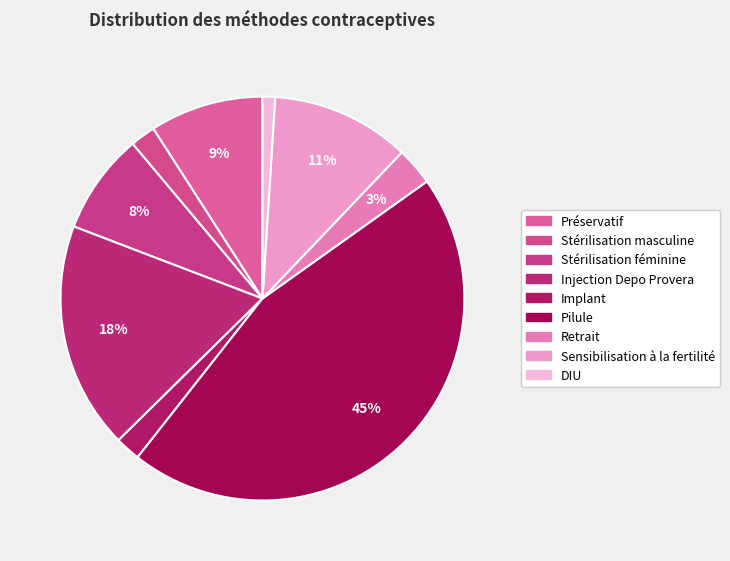

What is the smallest slice in the pie chart?

DIU